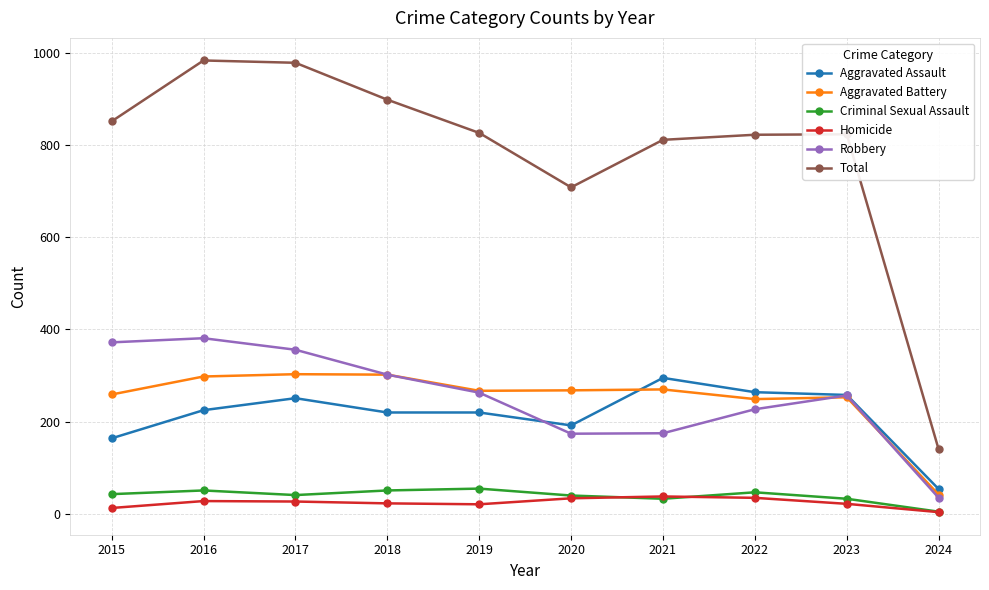

How many lines are shown in the chart?

6